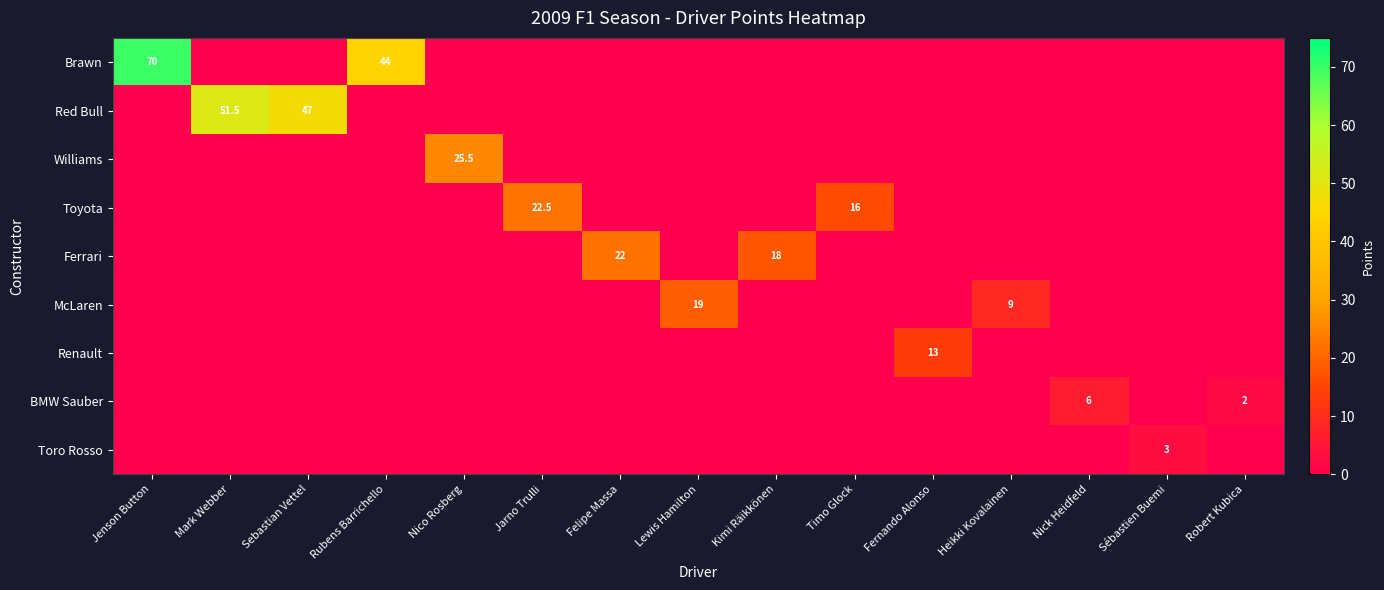

At how many categories does at least one series exceed 59?

1